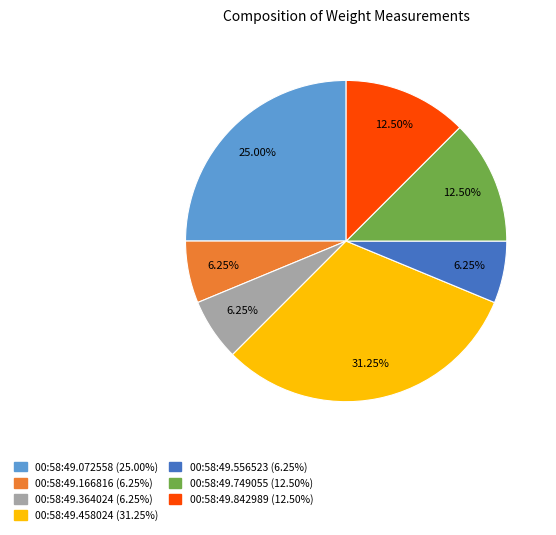

Is there a majority slice in this chart?

No